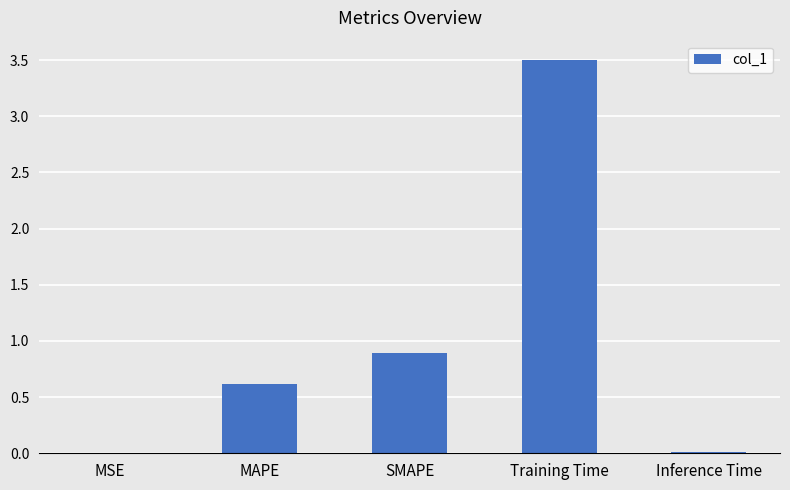

Between SMAPE and Inference Time, which is larger?

SMAPE